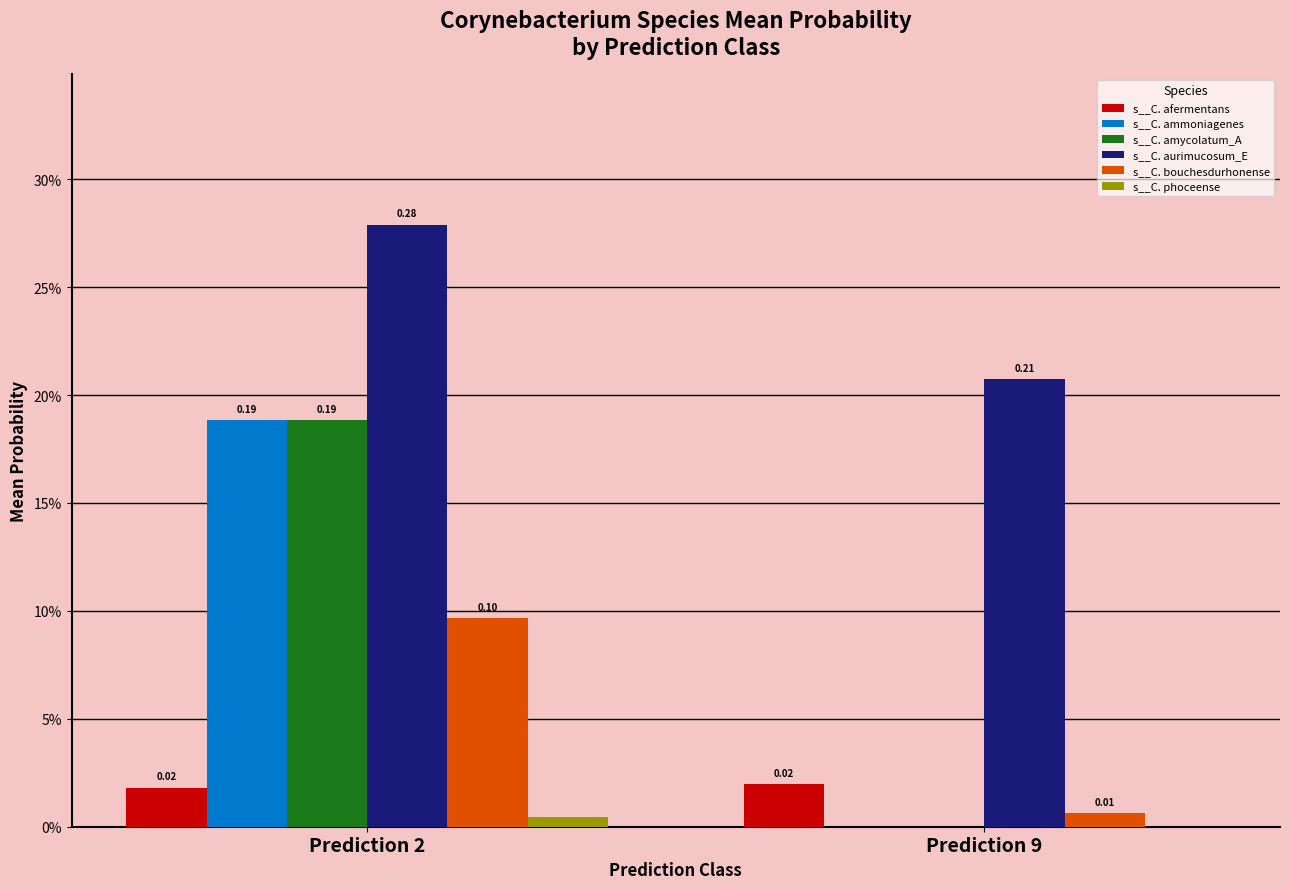

What are all the series names shown in the legend?

s__C. afermentans, s__C. ammoniagenes, s__C. amycolatum_A, s__C. aurimucosum_E, s__C. bouchesdurhonense, s__C. phoceense